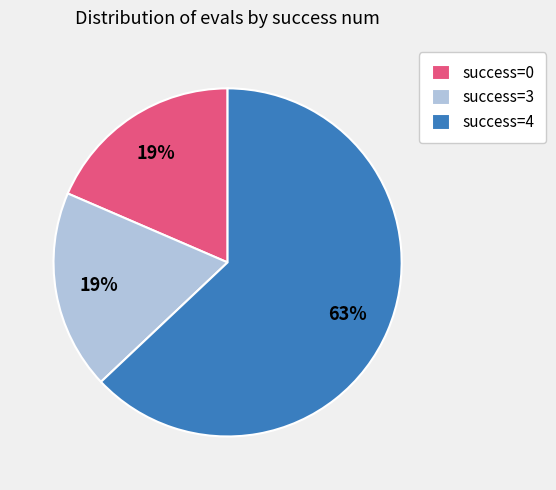

What is the largest slice in the pie chart?

success=4